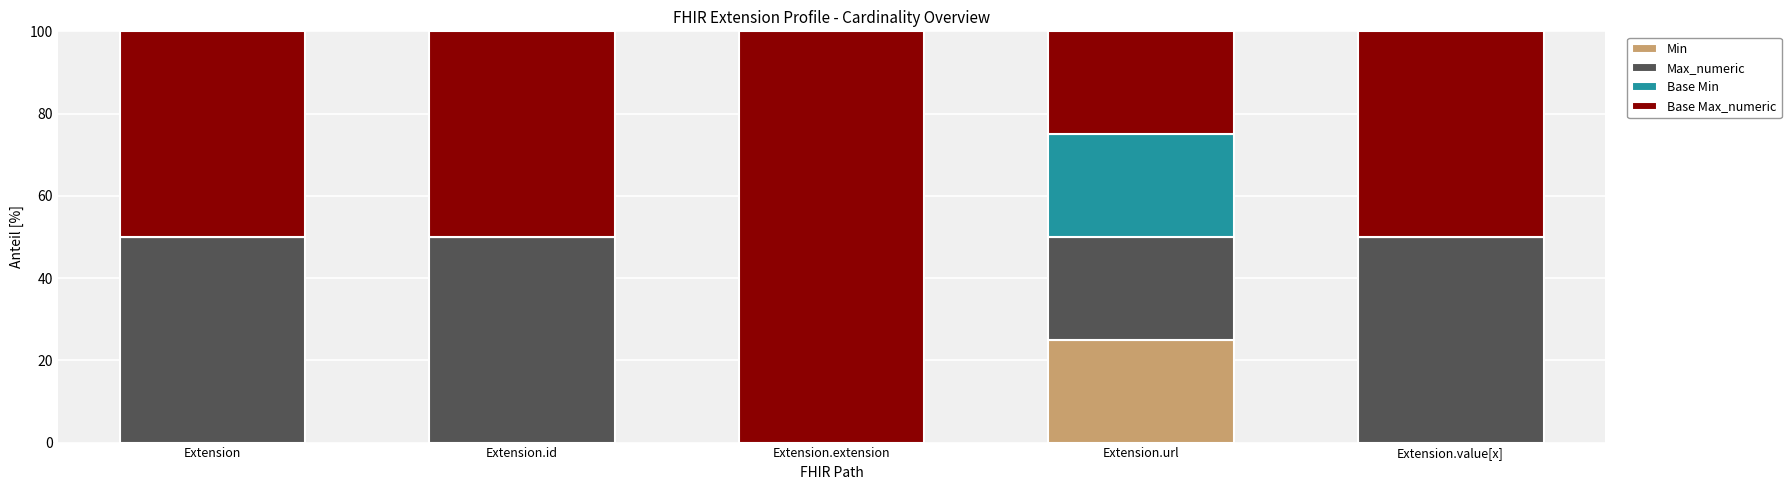

At which label does Min reach its peak?

Extension.url